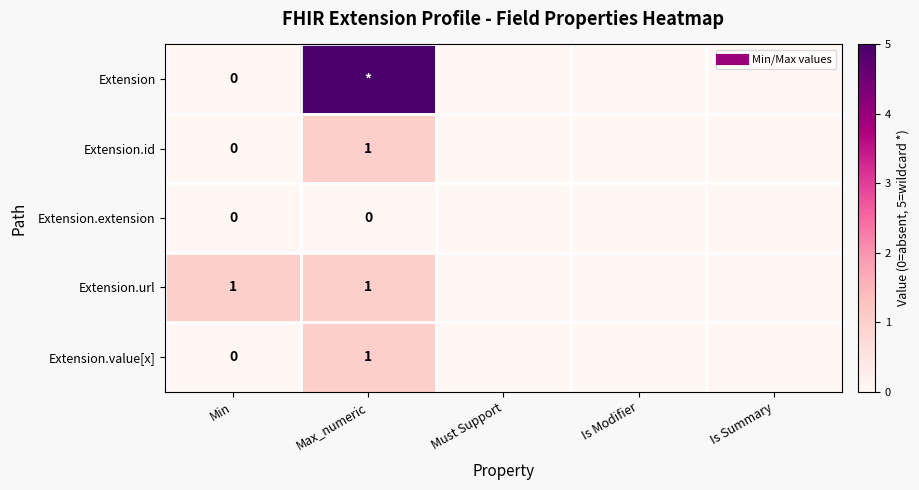

At which category does the chart reach its peak across all series?

Max_numeric